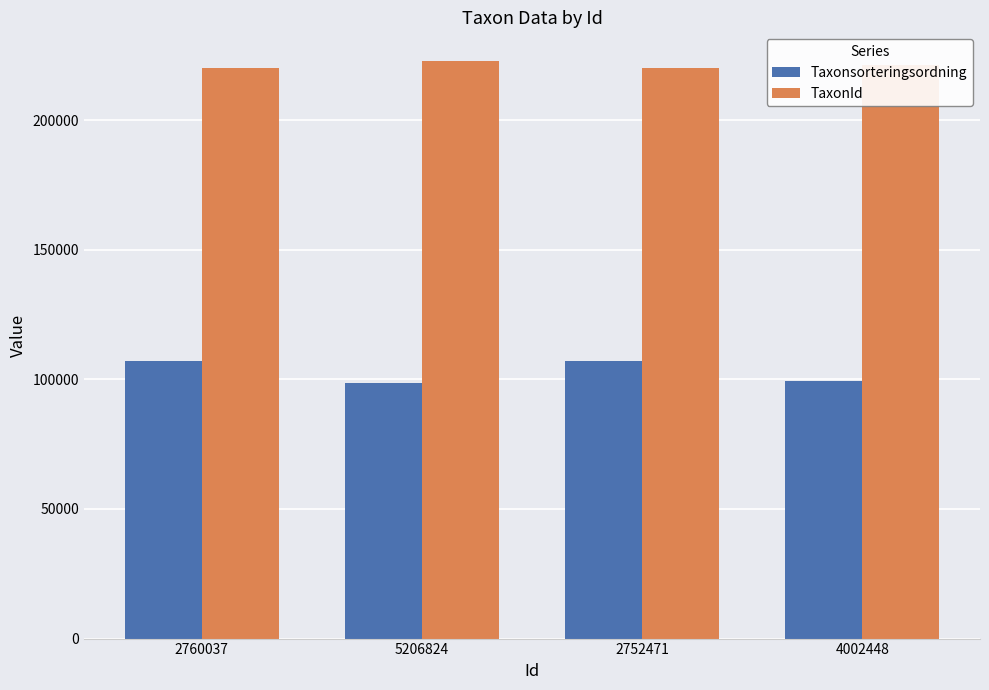

How many bars are there in each group?

2